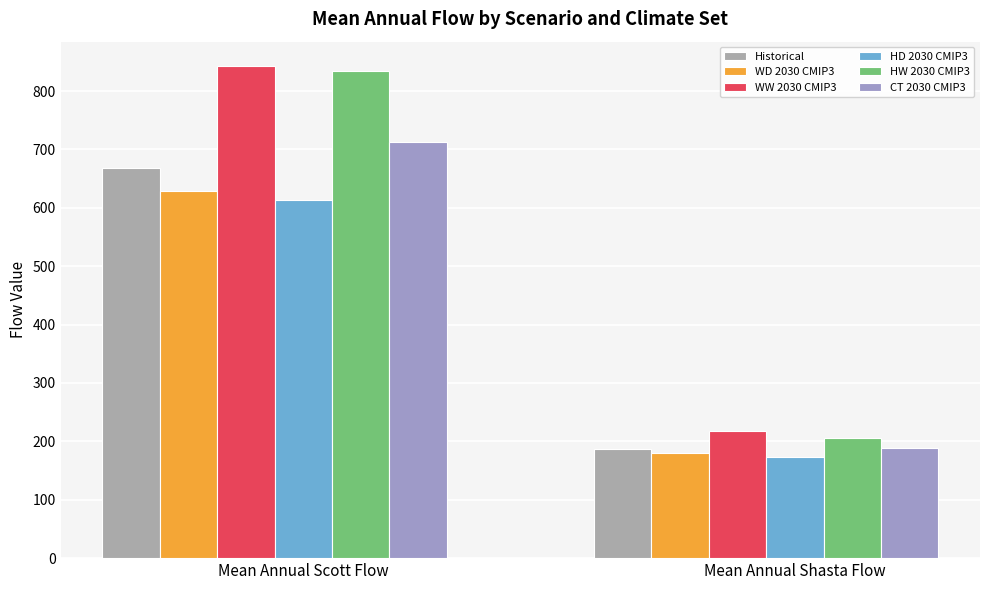

Is the value of Historical at Mean Annual Scott Flow greater than the value of CT 2030 CMIP3 at Mean Annual Scott Flow?

No